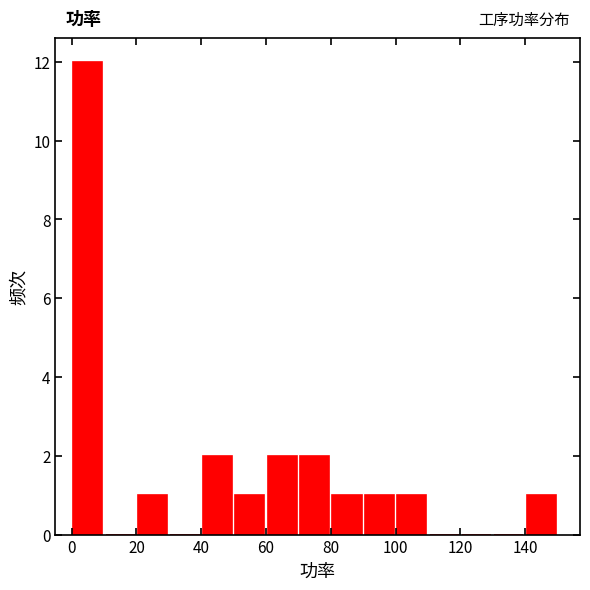

Over which range of the x-axis is the bar tallest?

0 to 10